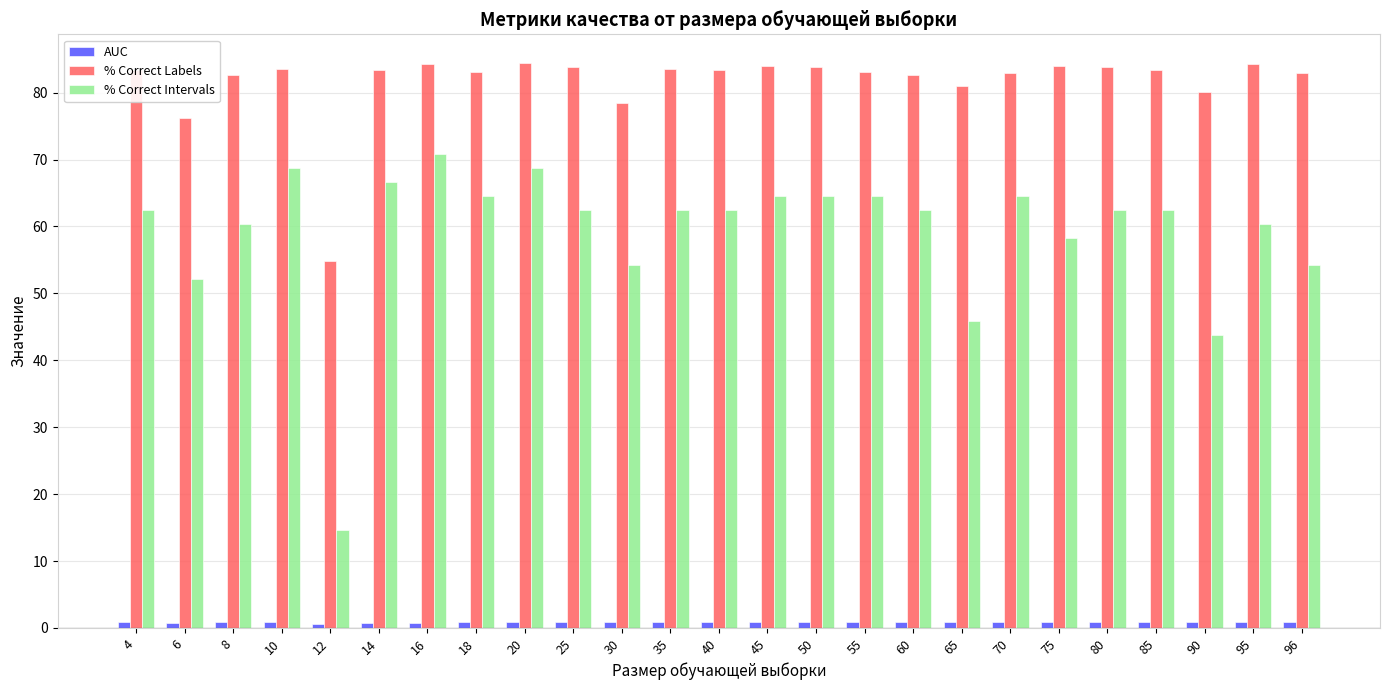

Between 25 and 65, which series saw the biggest shift?

% Correct Intervals